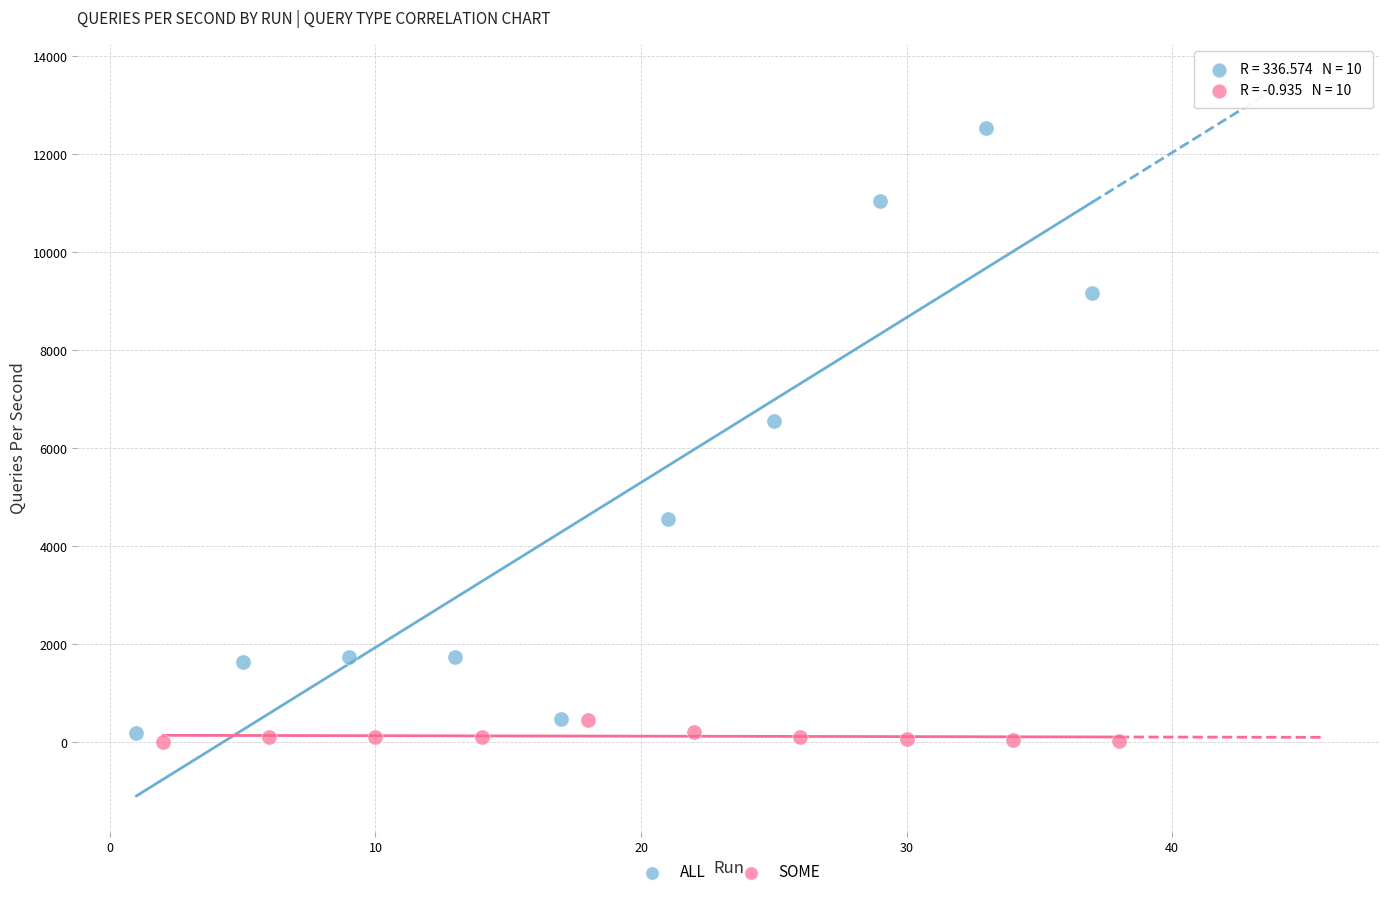

Which series has the widest spread of Y values?

ALL